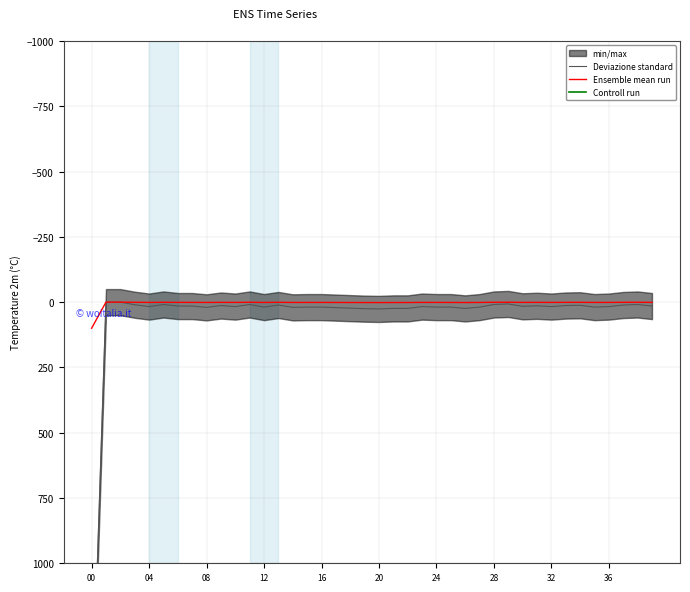

List the series in order of their peak value, highest first.

Deviazione standard, Controll run, Ensemble mean run